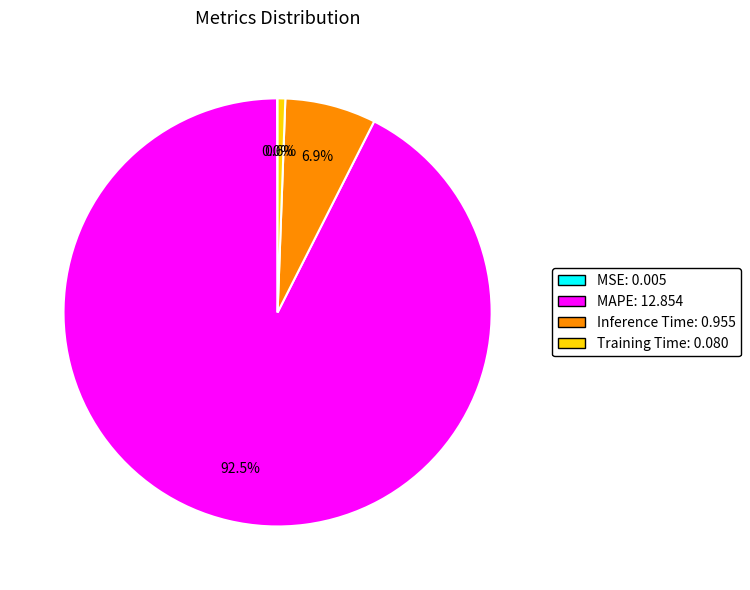

What is the largest slice in the pie chart?

MAPE